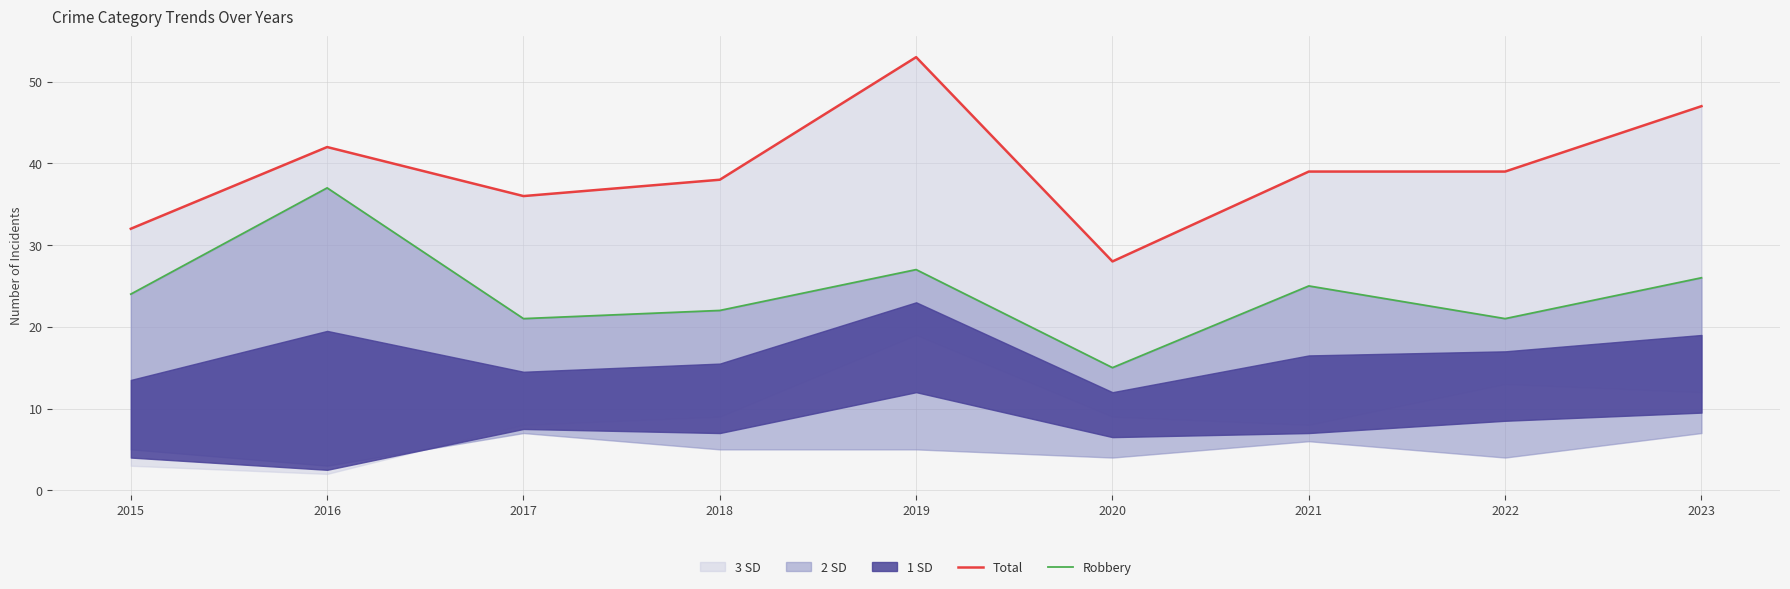

Reading right to left, what are all the values shown in this chart?

Total: 47	39	39	28	53	38	36	42	32
Robbery: 26	21	25	15	27	22	21	37	24